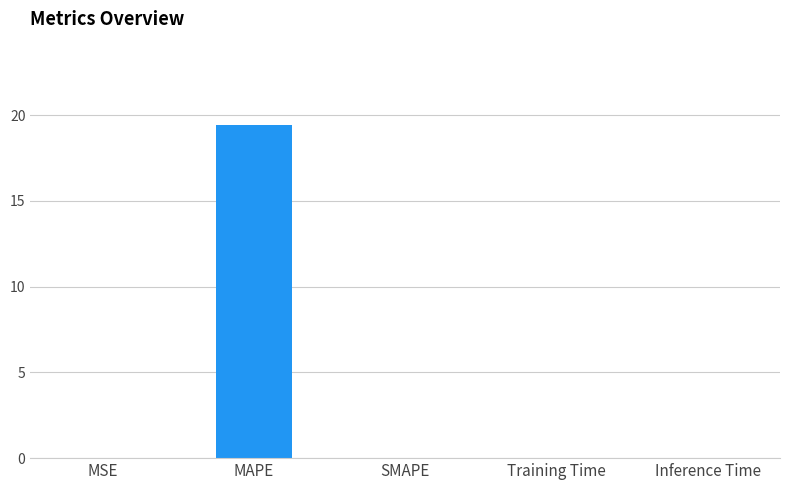

Does the chart contain stacked bars?

No